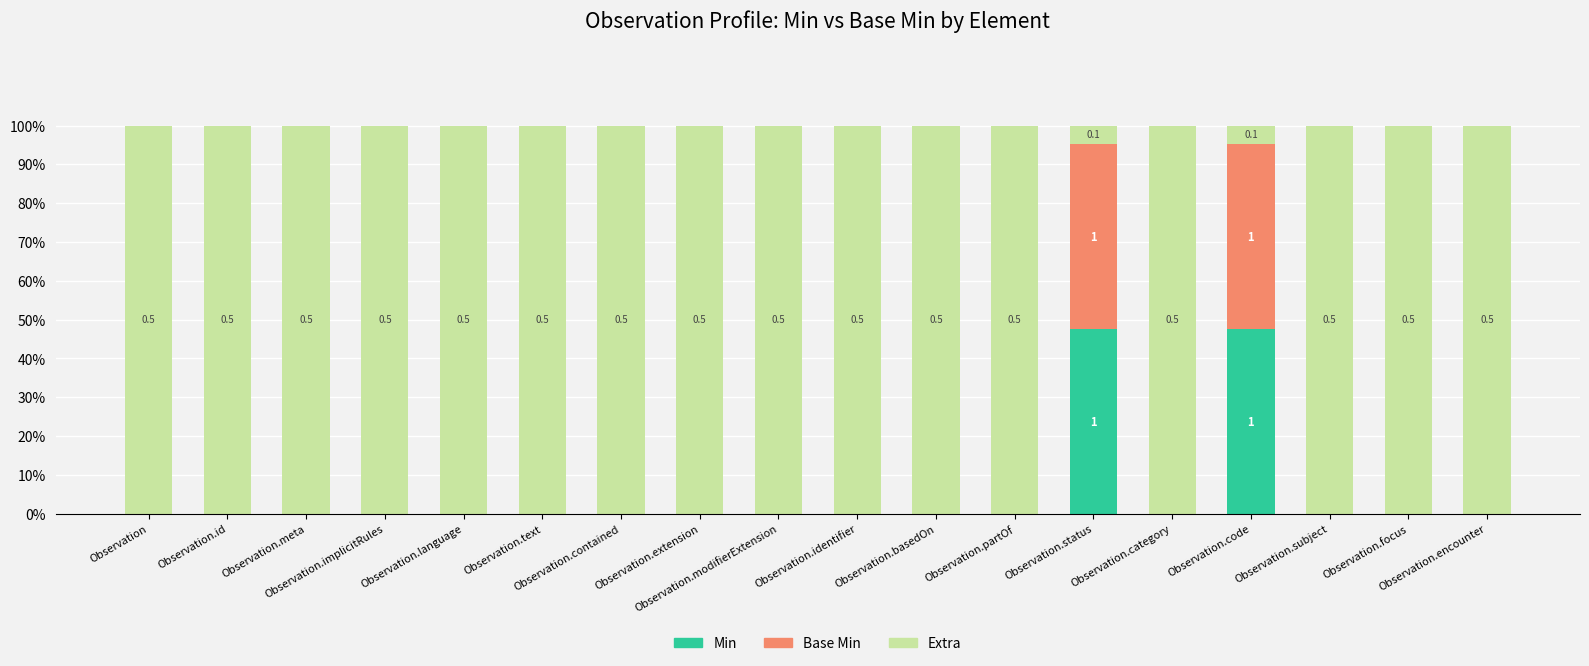

What are all the series names shown in the legend?

Min, Base Min, Extra